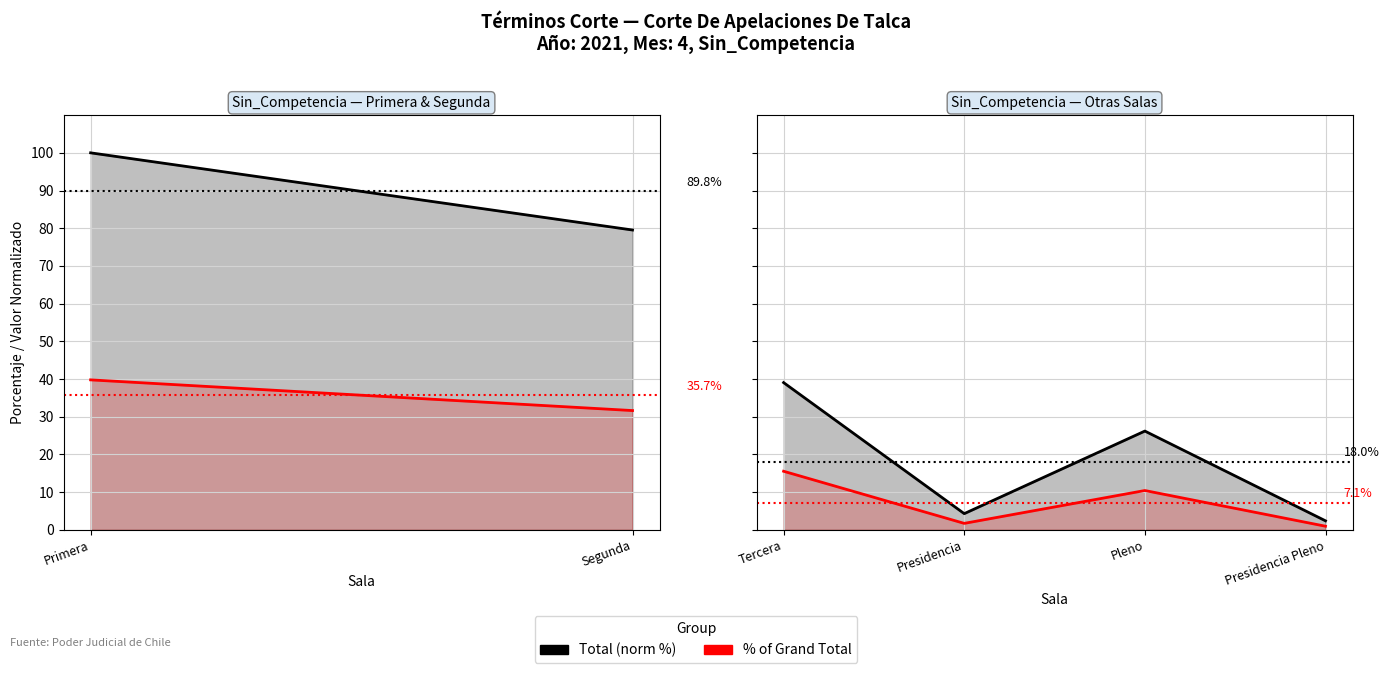

Is the value of % of Grand Total at Presidencia Pleno greater than the value of Total (norm %) at Presidencia?

No